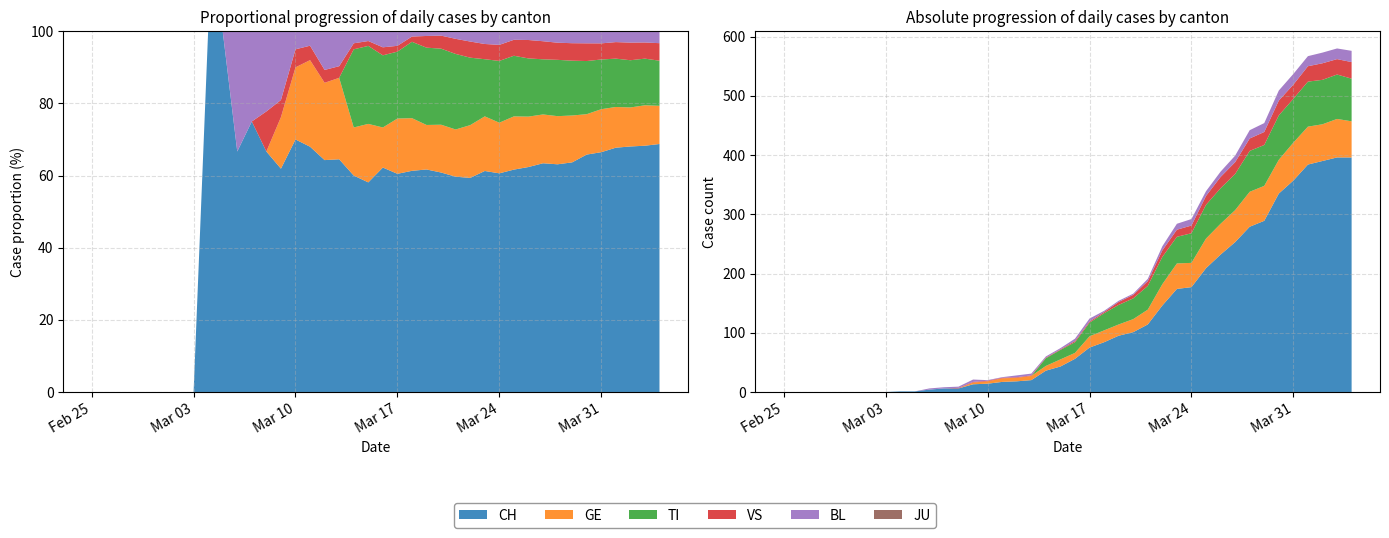

Reading left to right, what are all the values shown in this chart?

CH: 2020-02-25=0	2020-02-26=0	2020-02-27=0	2020-02-28=0	2020-02-29=0	2020-03-01=0	2020-03-02=0	2020-03-03=0	2020-03-04=1	2020-03-05=1	2020-03-06=4	2020-03-07=6	2020-03-08=6	2020-03-09=13	2020-03-10=14	2020-03-11=17	2020-03-12=18	2020-03-13=20	2020-03-14=36	2020-03-15=43	2020-03-16=56	2020-03-17=75	2020-03-18=84	2020-03-19=95	2020-03-20=101	2020-03-21=114	2020-03-22=146	2020-03-23=174	2020-03-24=177	2020-03-25=209	2020-03-26=232	2020-03-27=253	2020-03-28=279	2020-03-29=289	2020-03-30=335	2020-03-31=357	2020-04-01=384	2020-04-02=390	2020-04-03=396	2020-04-04=396
GE: 2020-02-25=0	2020-02-26=0	2020-02-27=0	2020-02-28=0	2020-02-29=0	2020-03-01=0	2020-03-02=0	2020-03-03=0	2020-03-04=0	2020-03-05=0	2020-03-06=0	2020-03-07=0	2020-03-08=0	2020-03-09=3	2020-03-10=4	2020-03-11=6	2020-03-12=6	2020-03-13=7	2020-03-14=8	2020-03-15=12	2020-03-16=10	2020-03-17=19	2020-03-18=20	2020-03-19=19	2020-03-20=22	2020-03-21=25	2020-03-22=36	2020-03-23=43	2020-03-24=41	2020-03-25=50	2020-03-26=52	2020-03-27=54	2020-03-28=59	2020-03-29=59	2020-03-30=57	2020-03-31=64	2020-04-01=64	2020-04-02=62	2020-04-03=65	2020-04-04=61
TI: 2020-02-25=0	2020-02-26=0	2020-02-27=0	2020-02-28=0	2020-02-29=0	2020-03-01=0	2020-03-02=0	2020-03-03=0	2020-03-04=0	2020-03-05=0	2020-03-06=0	2020-03-07=0	2020-03-08=0	2020-03-09=0	2020-03-10=0	2020-03-11=0	2020-03-12=0	2020-03-13=0	2020-03-14=13	2020-03-15=16	2020-03-16=18	2020-03-17=23	2020-03-18=29	2020-03-19=33	2020-03-20=35	2020-03-21=40	2020-03-22=46	2020-03-23=45	2020-03-24=50	2020-03-25=57	2020-03-26=60	2020-03-27=61	2020-03-28=69	2020-03-29=69	2020-03-30=75	2020-03-31=74	2020-04-01=76	2020-04-02=75	2020-04-03=75	2020-04-04=72
VS: 2020-02-25=0	2020-02-26=0	2020-02-27=0	2020-02-28=0	2020-02-29=0	2020-03-01=0	2020-03-02=0	2020-03-03=0	2020-03-04=0	2020-03-05=0	2020-03-06=0	2020-03-07=0	2020-03-08=1	2020-03-09=1	2020-03-10=1	2020-03-11=1	2020-03-12=1	2020-03-13=1	2020-03-14=1	2020-03-15=1	2020-03-16=2	2020-03-17=2	2020-03-18=2	2020-03-19=5	2020-03-20=6	2020-03-21=8	2020-03-22=11	2020-03-23=12	2020-03-24=13	2020-03-25=15	2020-03-26=19	2020-03-27=20	2020-03-28=21	2020-03-29=22	2020-03-30=25	2020-03-31=24	2020-04-01=26	2020-04-02=28	2020-04-03=26	2020-04-04=28
BL: 2020-02-25=0	2020-02-26=0	2020-02-27=0	2020-02-28=0	2020-02-29=0	2020-03-01=0	2020-03-02=0	2020-03-03=0	2020-03-04=0	2020-03-05=0	2020-03-06=2	2020-03-07=2	2020-03-08=2	2020-03-09=4	2020-03-10=1	2020-03-11=1	2020-03-12=3	2020-03-13=3	2020-03-14=2	2020-03-15=2	2020-03-16=4	2020-03-17=5	2020-03-18=2	2020-03-19=2	2020-03-20=2	2020-03-21=4	2020-03-22=7	2020-03-23=10	2020-03-24=11	2020-03-25=8	2020-03-26=9	2020-03-27=11	2020-03-28=14	2020-03-29=15	2020-03-30=17	2020-03-31=18	2020-04-01=17	2020-04-02=18	2020-04-03=18	2020-04-04=19
JU: 2020-02-25=0	2020-02-26=0	2020-02-27=0	2020-02-28=0	2020-02-29=0	2020-03-01=0	2020-03-02=0	2020-03-03=0	2020-03-04=0	2020-03-05=0	2020-03-06=0	2020-03-07=0	2020-03-08=0	2020-03-09=0	2020-03-10=0	2020-03-11=0	2020-03-12=0	2020-03-13=0	2020-03-14=0	2020-03-15=0	2020-03-16=0	2020-03-17=0	2020-03-18=0	2020-03-19=0	2020-03-20=0	2020-03-21=0	2020-03-22=0	2020-03-23=0	2020-03-24=0	2020-03-25=0	2020-03-26=0	2020-03-27=0	2020-03-28=0	2020-03-29=0	2020-03-30=0	2020-03-31=0	2020-04-01=0	2020-04-02=0	2020-04-03=0	2020-04-04=0